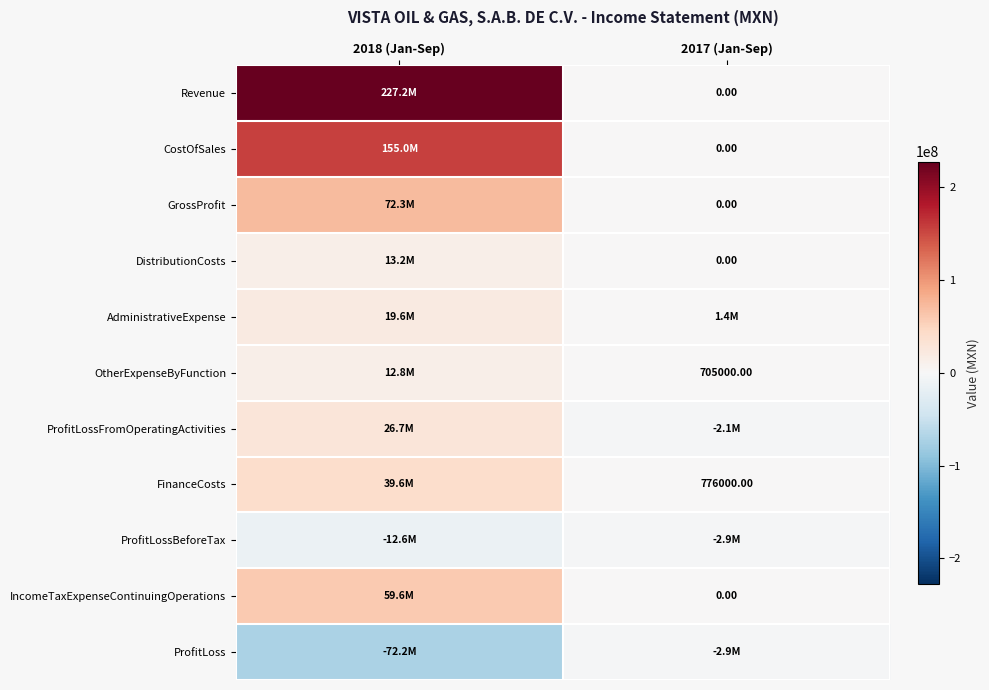

What is the difference between the highest and lowest values at 2018 (Jan-Sep)?

299463000